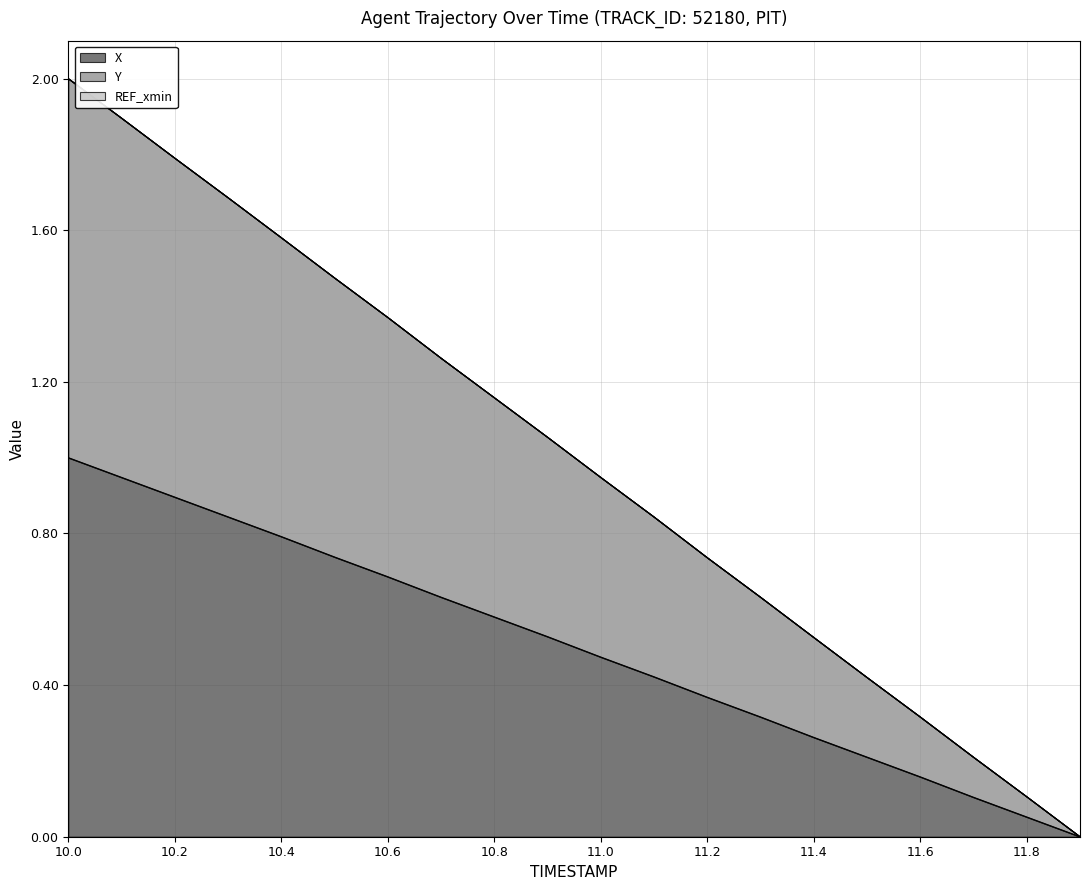

True or false: Y has more than 1 points higher than both neighbors.

False